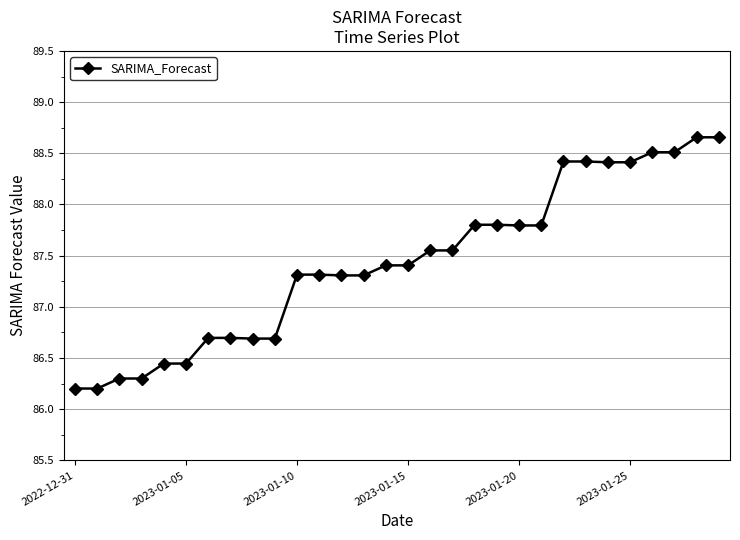

Is this an area chart (filled region under the line)?

No